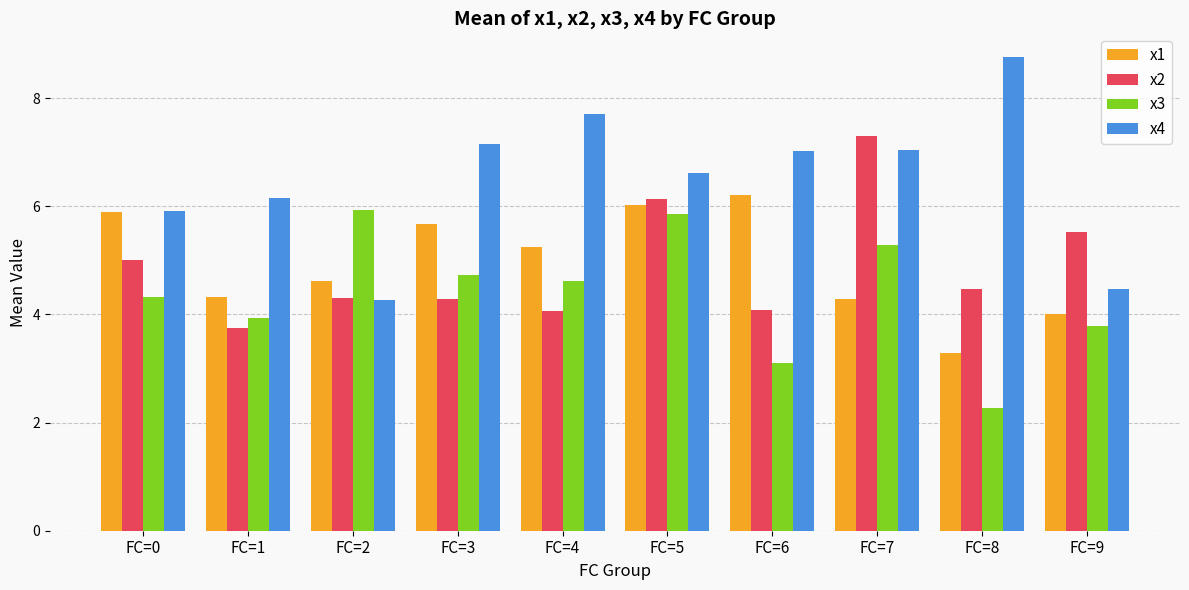

Reading left to right, what are all the values shown in this chart?

x1: FC=0=5.9	FC=1=4.3	FC=2=4.6	FC=3=5.7	FC=4=5.2	FC=5=6.0	FC=6=6.2	FC=7=4.3	FC=8=3.3	FC=9=4.0
x2: FC=0=5.0	FC=1=3.8	FC=2=4.3	FC=3=4.3	FC=4=4.1	FC=5=6.1	FC=6=4.1	FC=7=7.3	FC=8=4.5	FC=9=5.5
x3: FC=0=4.3	FC=1=3.9	FC=2=5.9	FC=3=4.7	FC=4=4.6	FC=5=5.8	FC=6=3.1	FC=7=5.3	FC=8=2.3	FC=9=3.8
x4: FC=0=5.9	FC=1=6.2	FC=2=4.3	FC=3=7.1	FC=4=7.7	FC=5=6.6	FC=6=7.0	FC=7=7.0	FC=8=8.8	FC=9=4.5